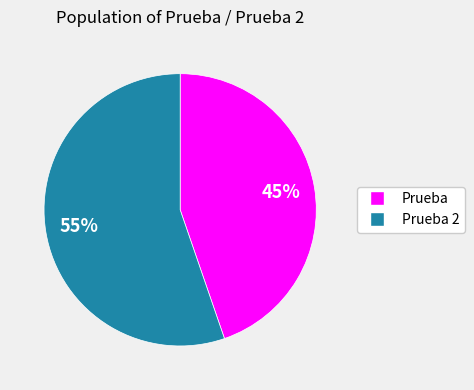

Do Prueba and Prueba 2 together represent more than half of the pie?

Yes